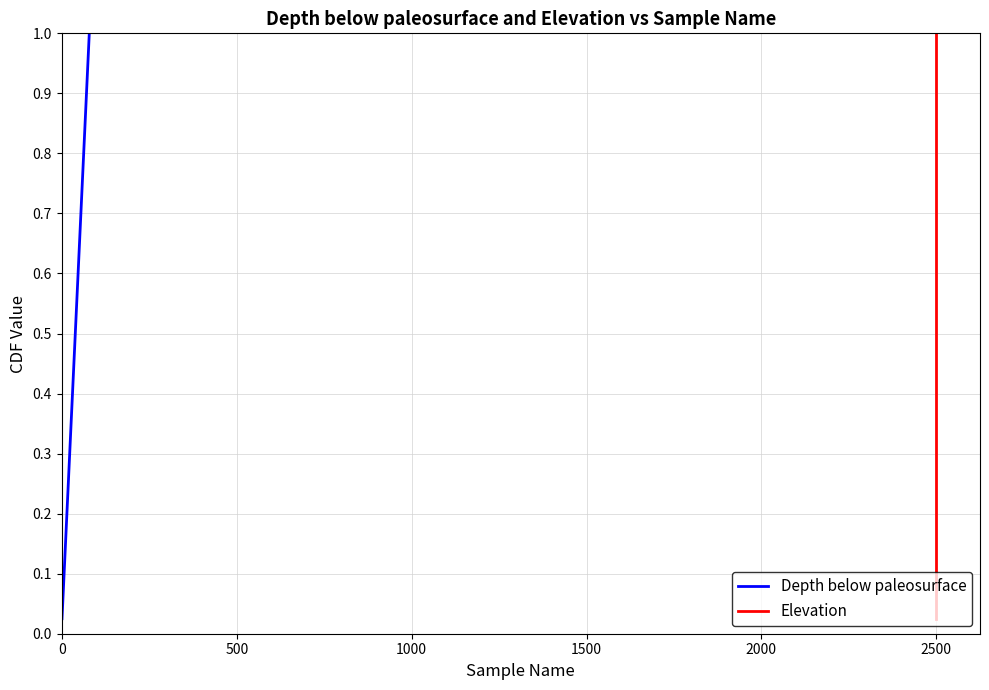

How many series are shown in this chart?

2